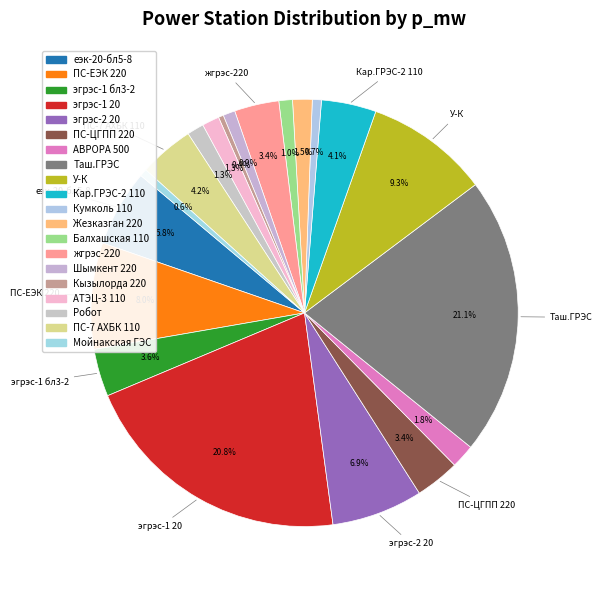

To the nearest percent, what portion does Балхашская 110 represent?

1%